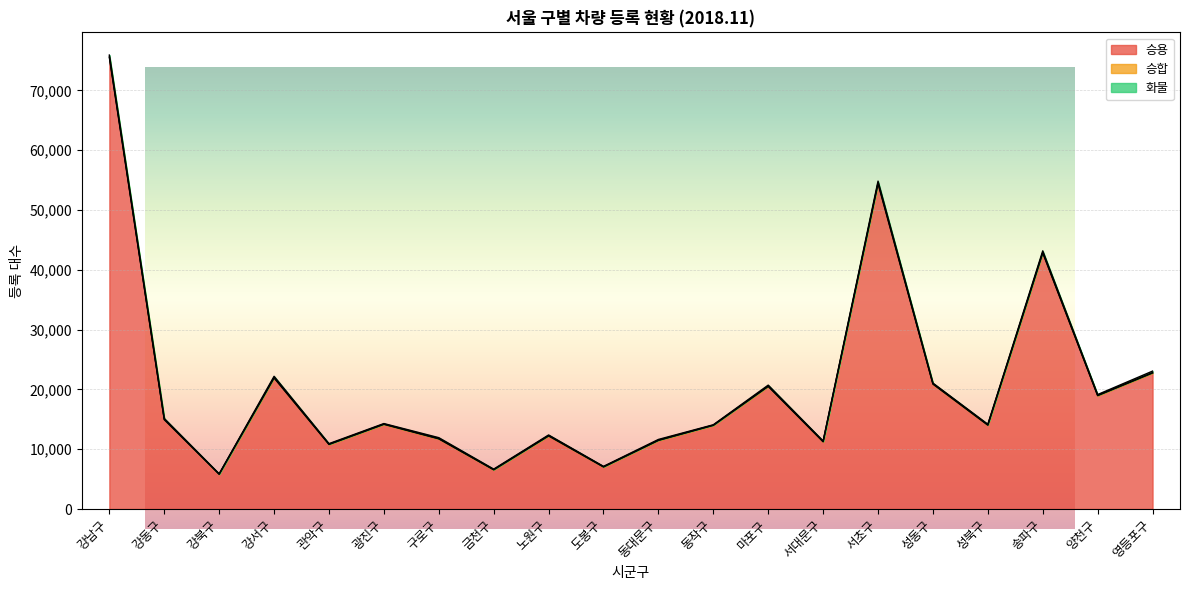

What is the difference between the maximum and minimum values in the 화물 series?

226